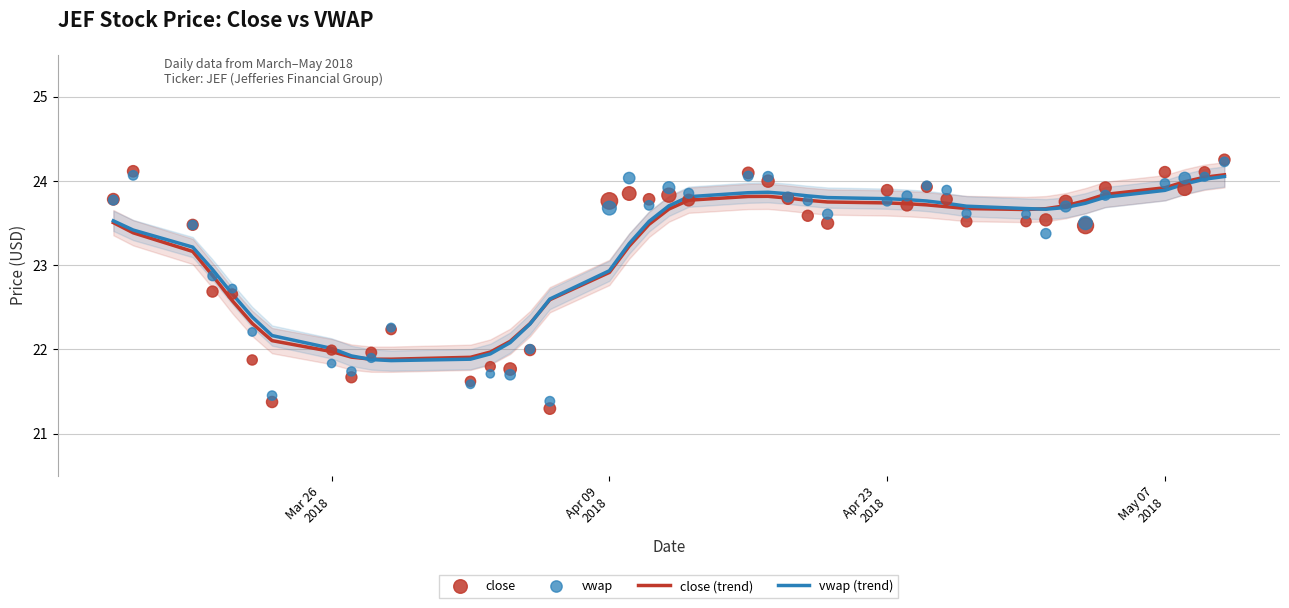

Which series reaches the maximum Y coordinate?

close